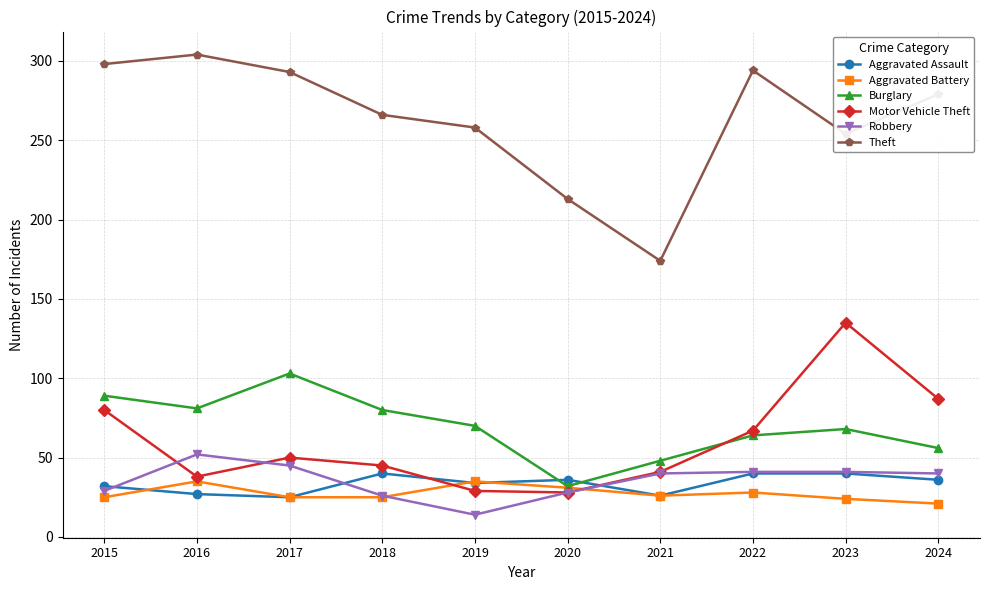

True or false: Burglary and Robbery cross at least once.

False